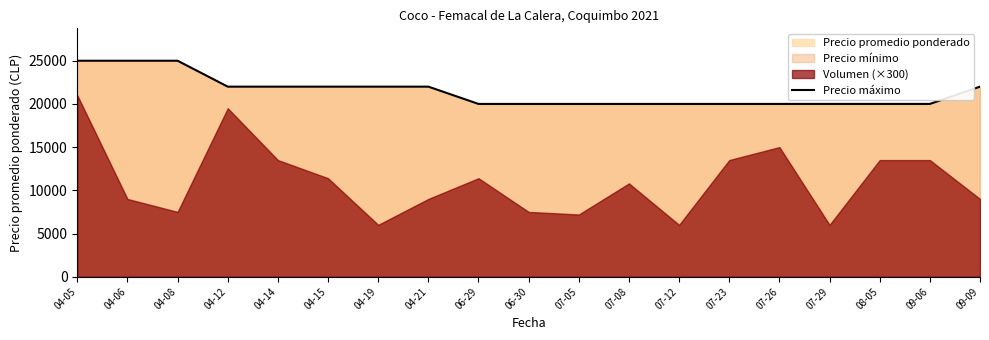

What is the label of the 12th point from the right?

04-21